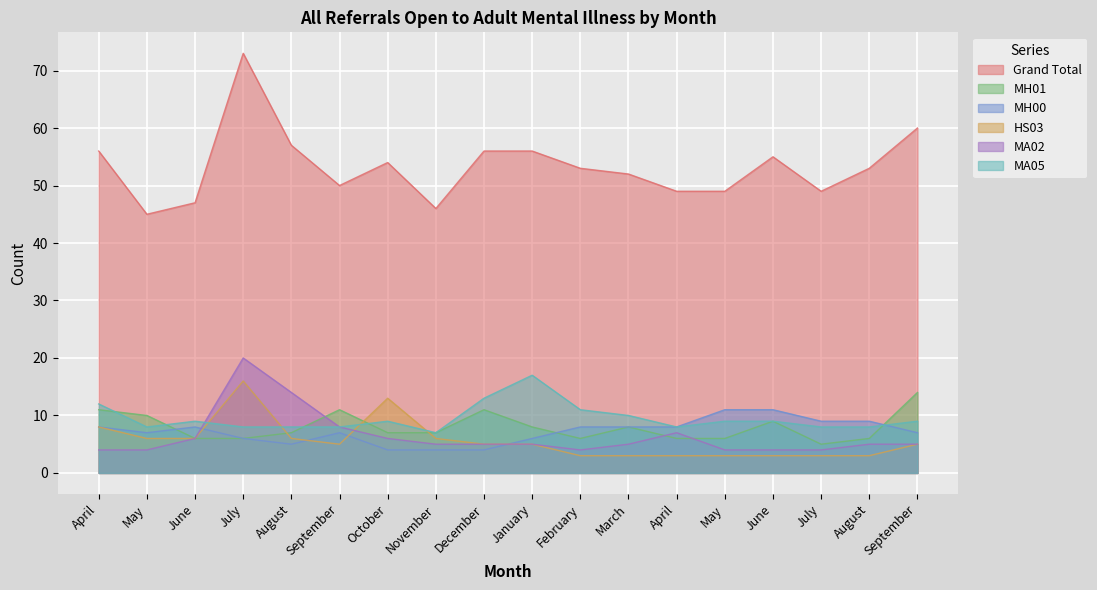

How many times do MA02 and MH00 cross each other?

2